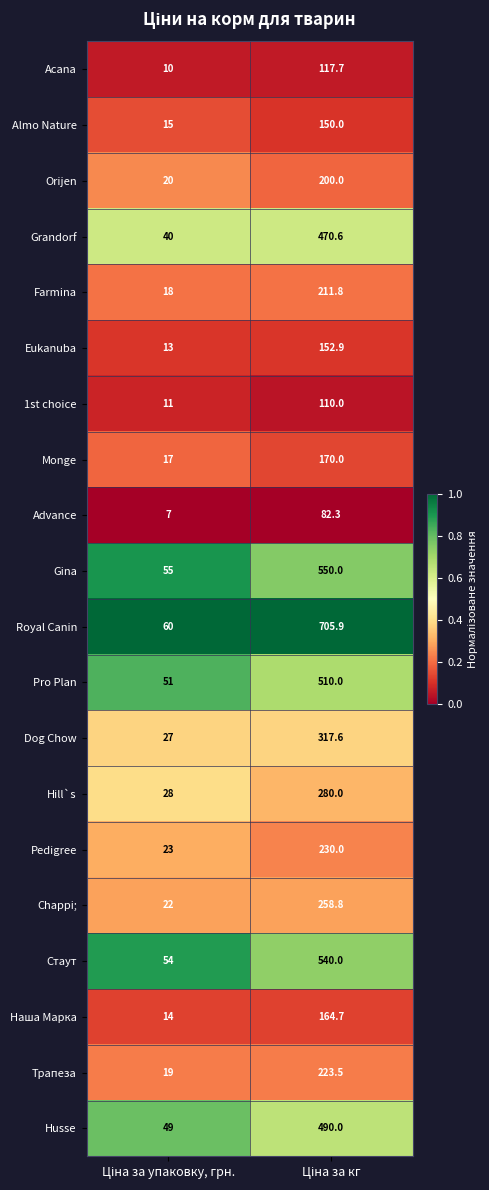

What is the sum of all Eukanuba values?

165.9